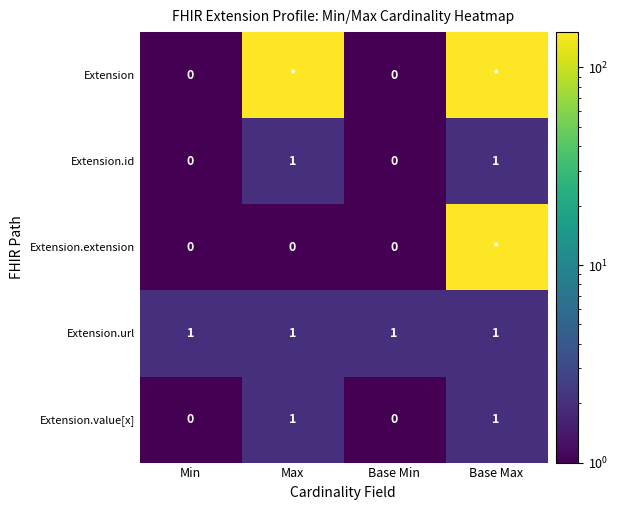

The Extension.url series shows 1 at Min. True or false?

True